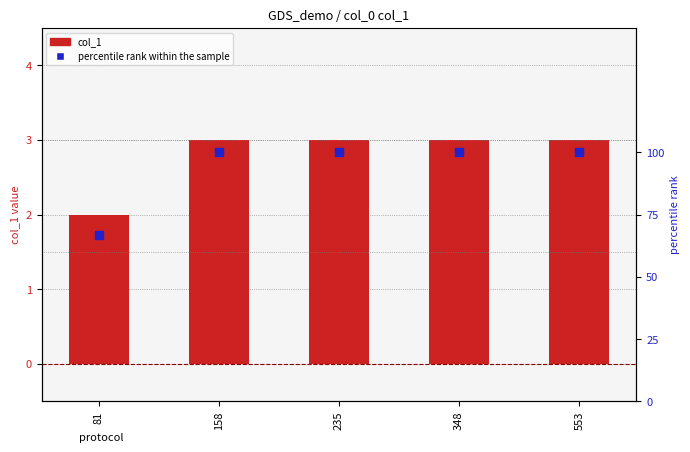

At how many categories does at least one series exceed 68?

4